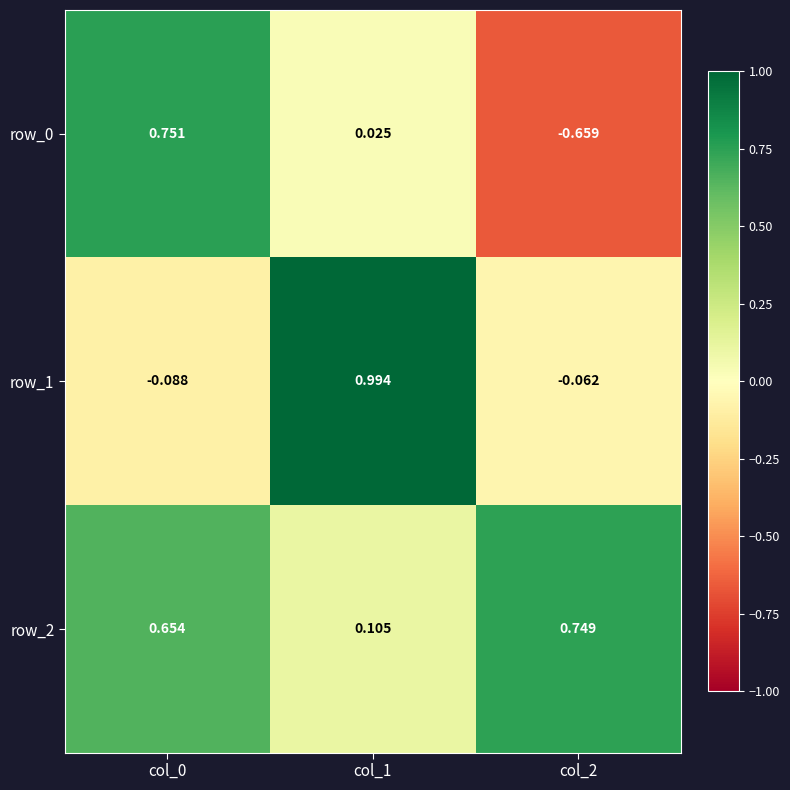

Which series changed the most between col_0 and col_1?

row_1